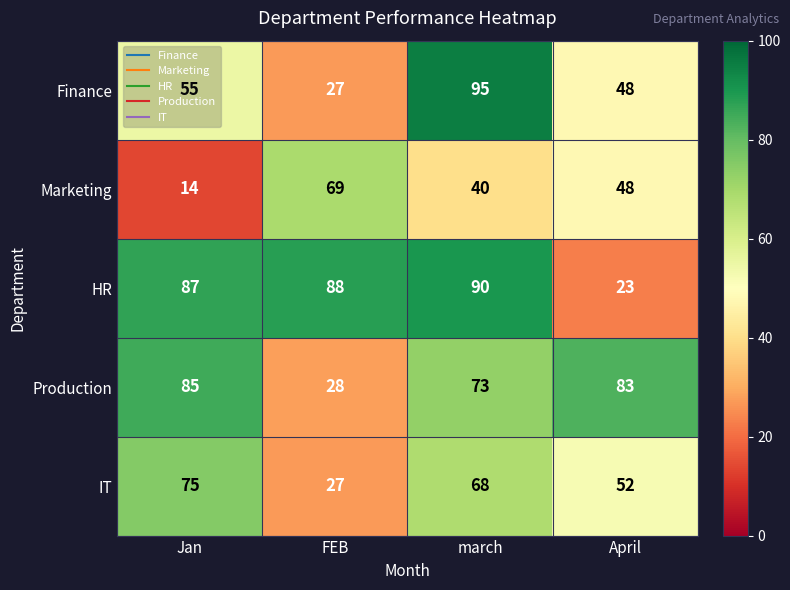

How many categories are shown in the chart?

4